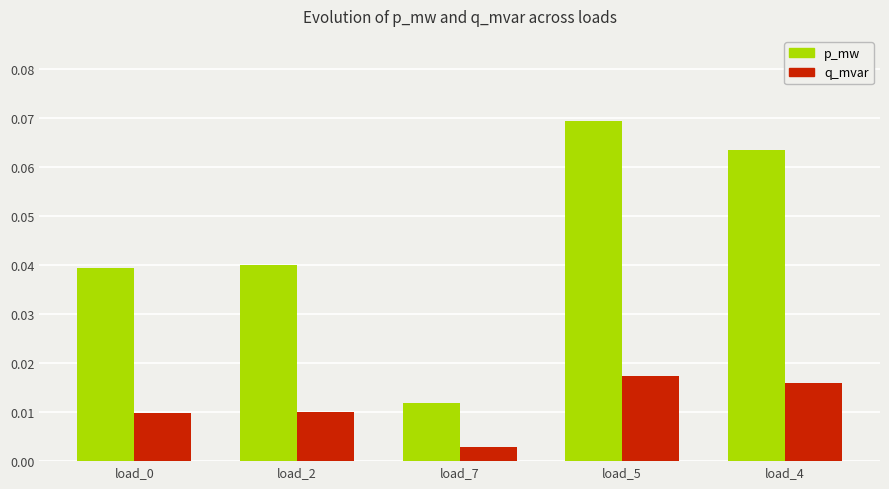

How many p_mw values are between 0 and 1?

5